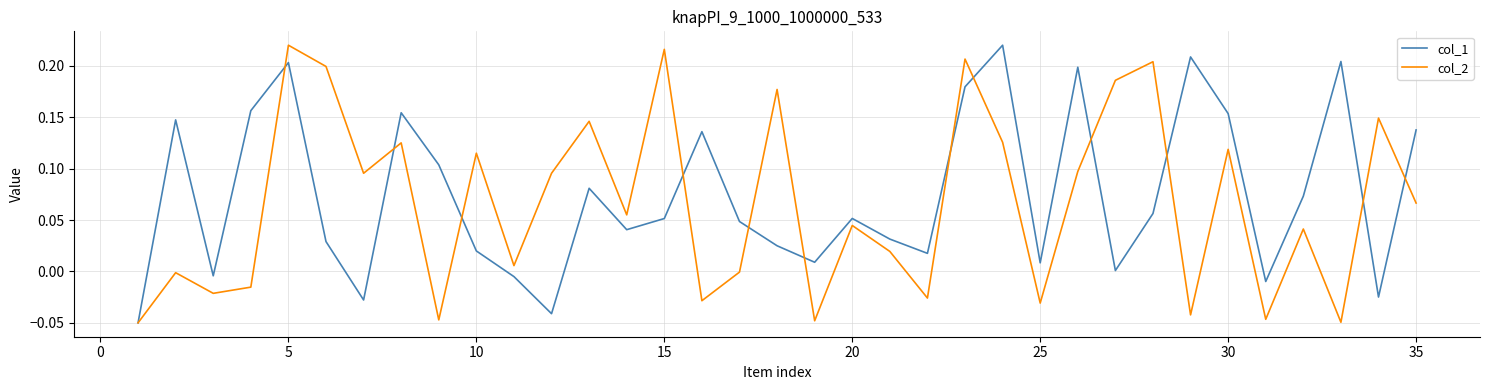

Does the chart display data point markers on the line(s)?

No